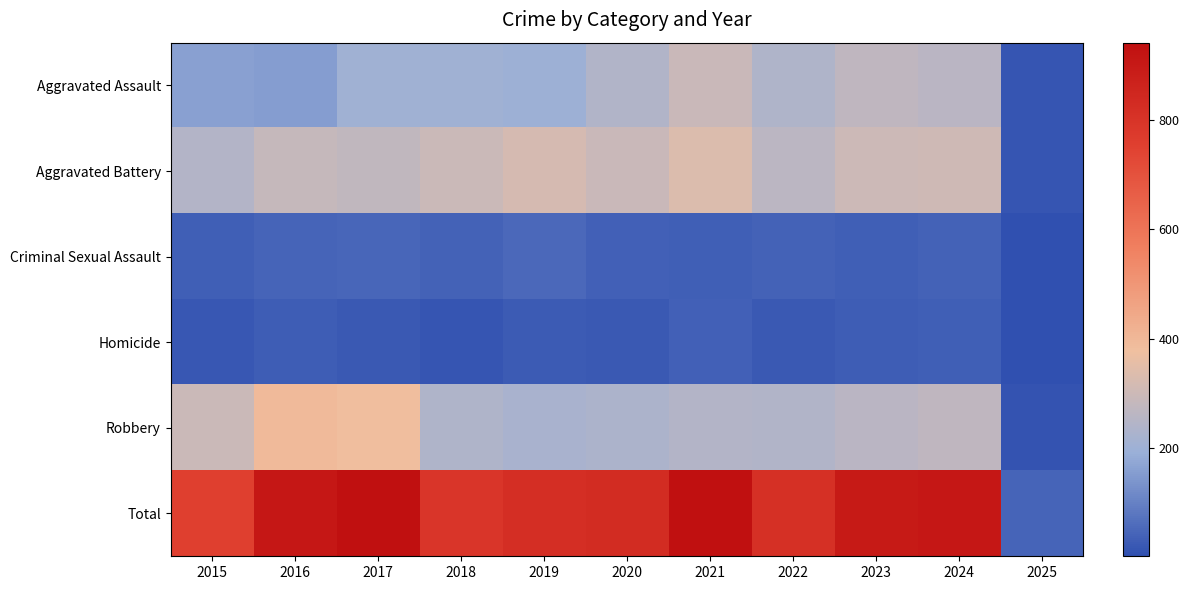

Reading left to right, what are all the values shown in this chart?

Aggravated Assault: 2015=160	2016=154	2017=207	2018=206	2019=197	2020=242	2021=292	2022=239	2023=272	2024=259	2025=14
Aggravated Battery: 2015=246	2016=288	2017=277	2018=296	2019=321	2020=293	2021=335	2022=263	2023=300	2024=304	2025=14
Criminal Sexual Assault: 2015=34	2016=43	2017=47	2018=40	2019=51	2020=36	2021=32	2022=42	2023=34	2024=41	2025=2
Homicide: 2015=17	2016=29	2017=24	2018=15	2019=27	2020=24	2021=37	2022=23	2023=31	2024=34	2025=2
Robbery: 2015=297	2016=394	2017=381	2018=237	2019=224	2020=233	2021=245	2022=243	2023=261	2024=272	2025=13
Total: 2015=754	2016=908	2017=936	2018=794	2019=820	2020=828	2021=941	2022=810	2023=898	2024=910	2025=45